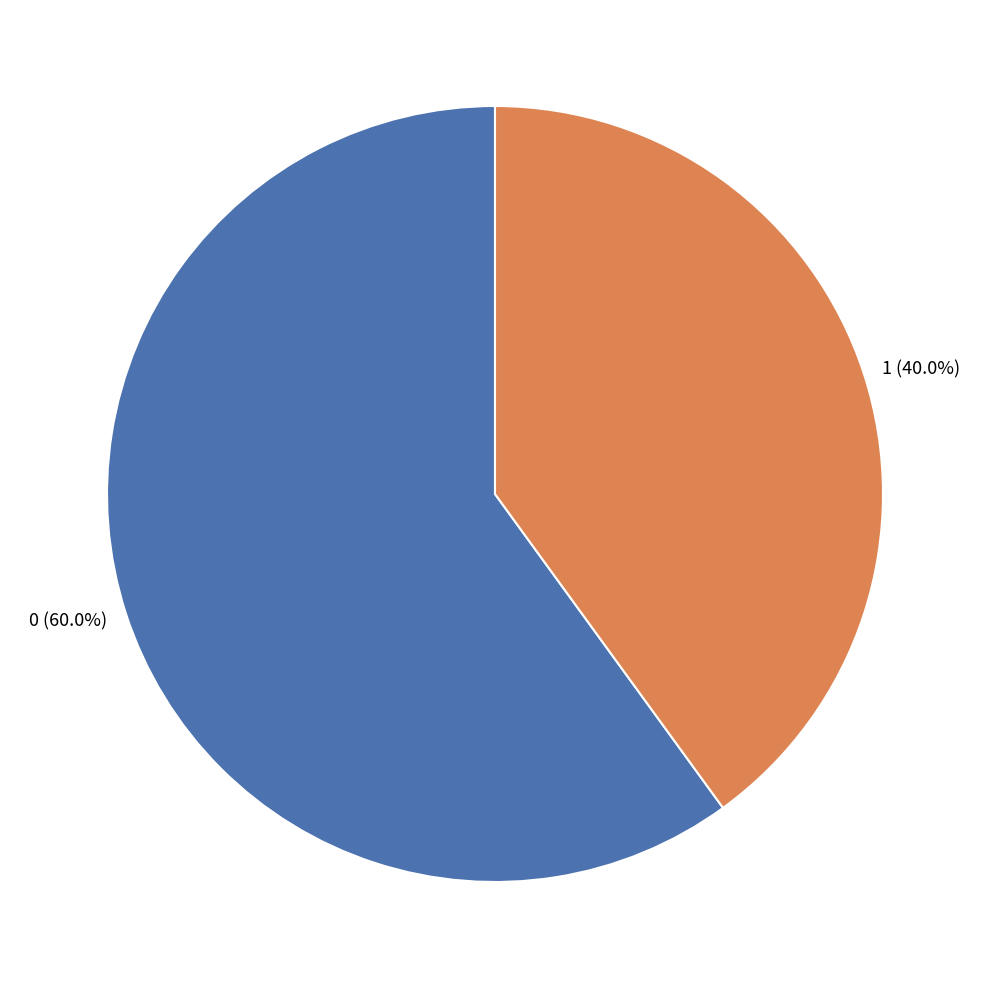

Which slice is the smallest?

1